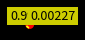

To the nearest percent, what portion does Beta represent?

100%